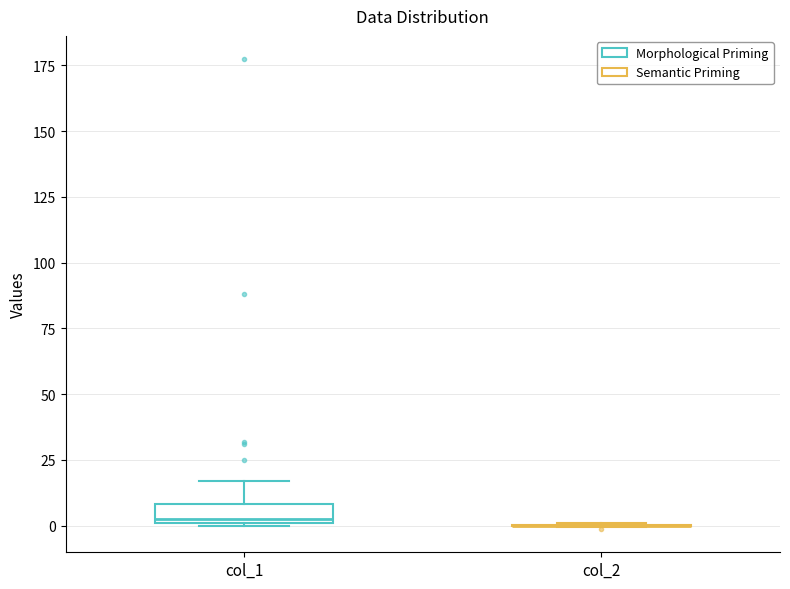

Which box is the tallest, from its lower edge to its upper edge?

col_1